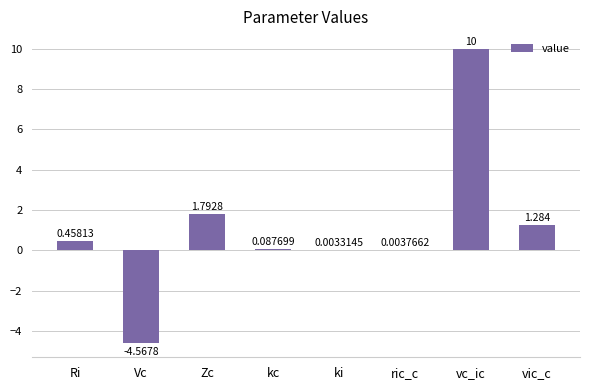

Between Vc and Zc, which is larger?

Zc